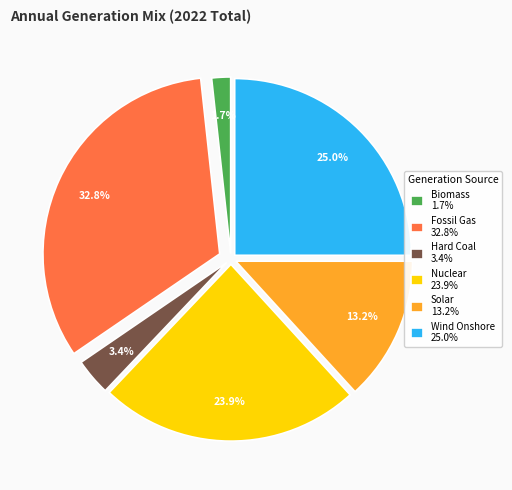

Rank the categories by value from highest to lowest.

Fossil Gas 32.8%, Wind Onshore 25.0%, Nuclear 23.9%, Solar 13.2%, Hard Coal 3.4%, Biomass 1.7%